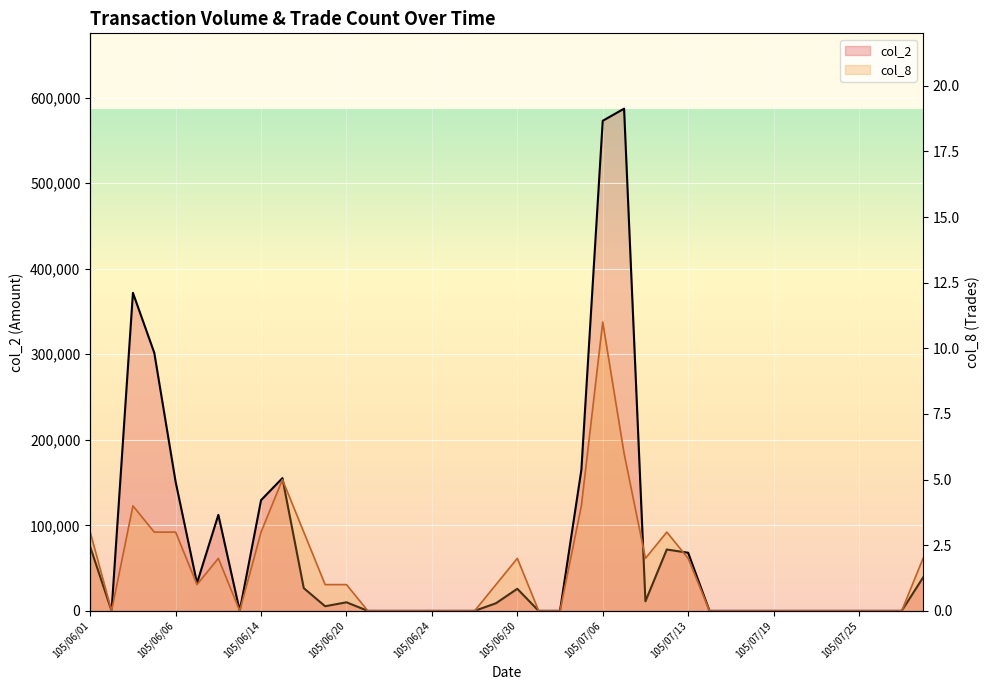

Is the value of col_2 (line) at 12 greater than the value of col_8 (line) at 13?

Yes